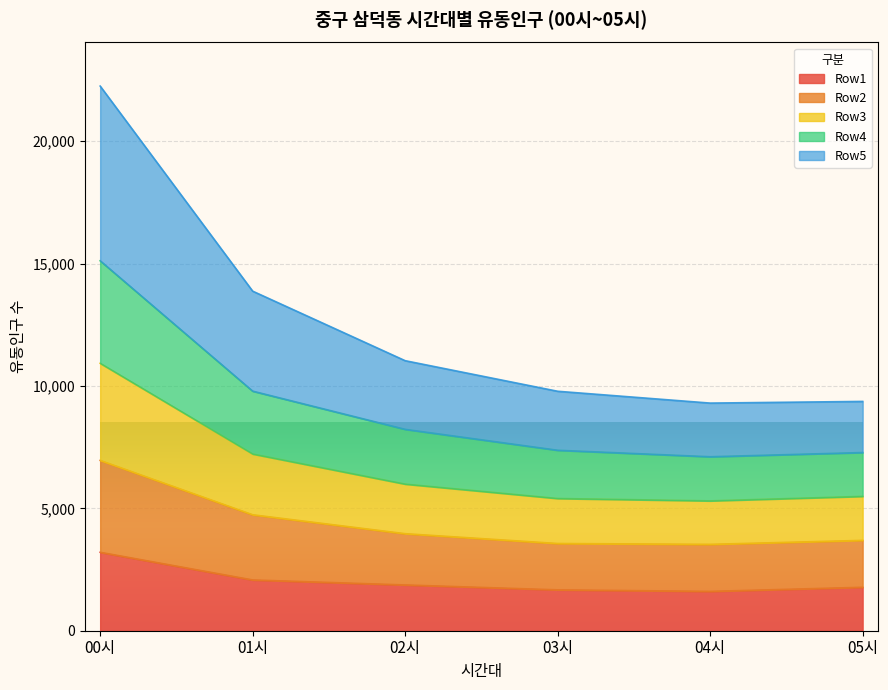

At which label does Row1 reach its peak?

00시